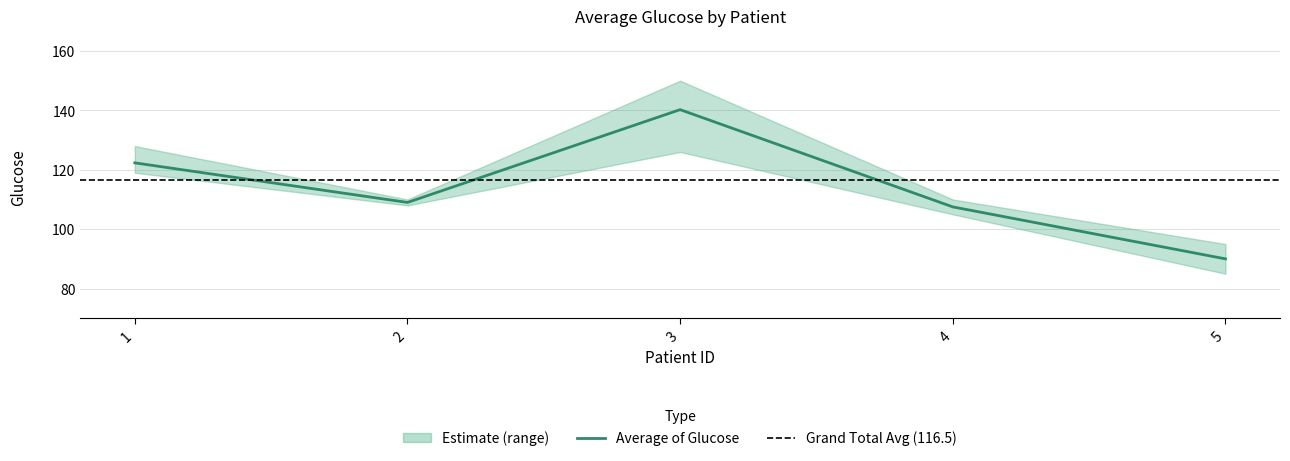

How many data points does each series have?

5